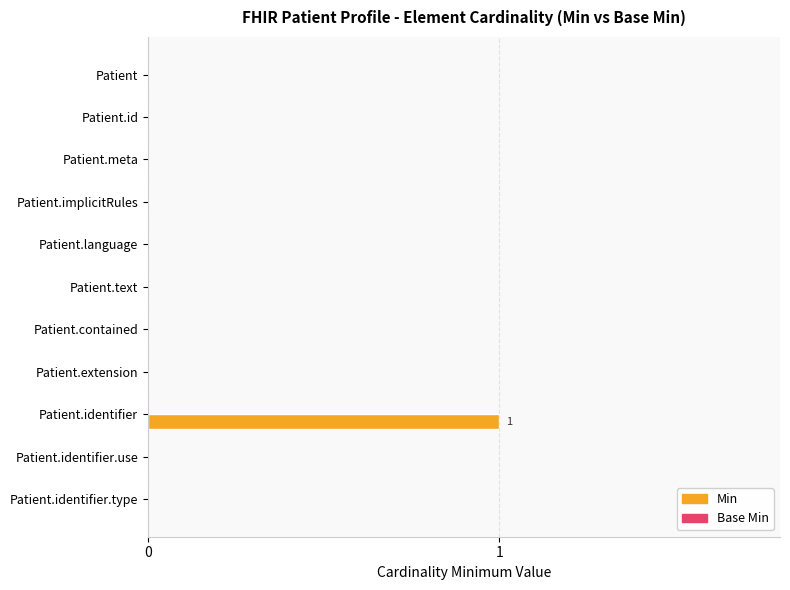

True or false: the data shows 0 at Patient.

True